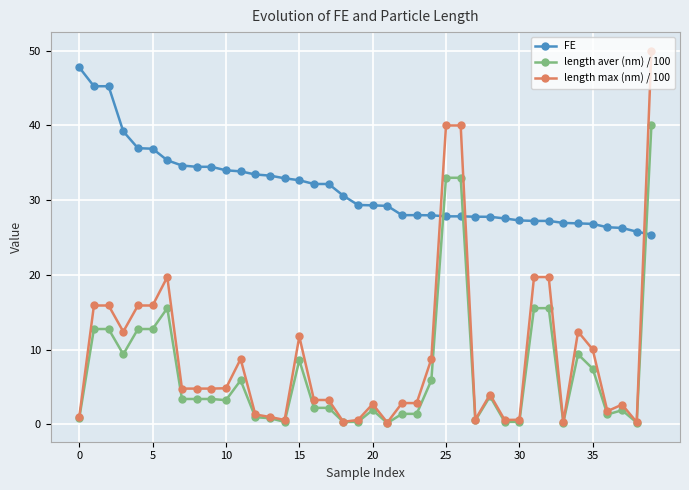

Which series has the widest spread of values?

length max (nm) / 100